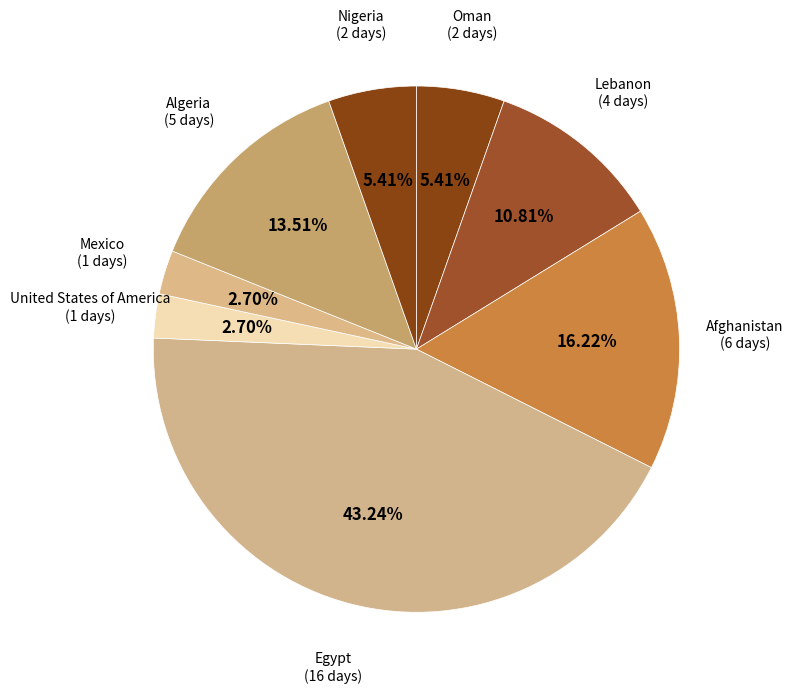

Is the sum of Mexico and United States of America greater than half?

No